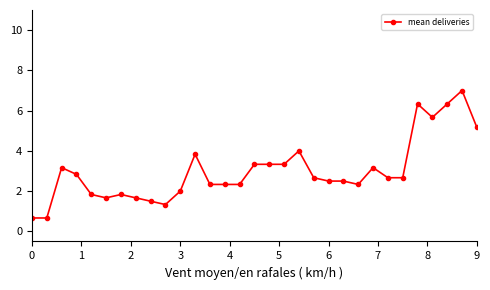

What is the greatest value displayed?

7.0